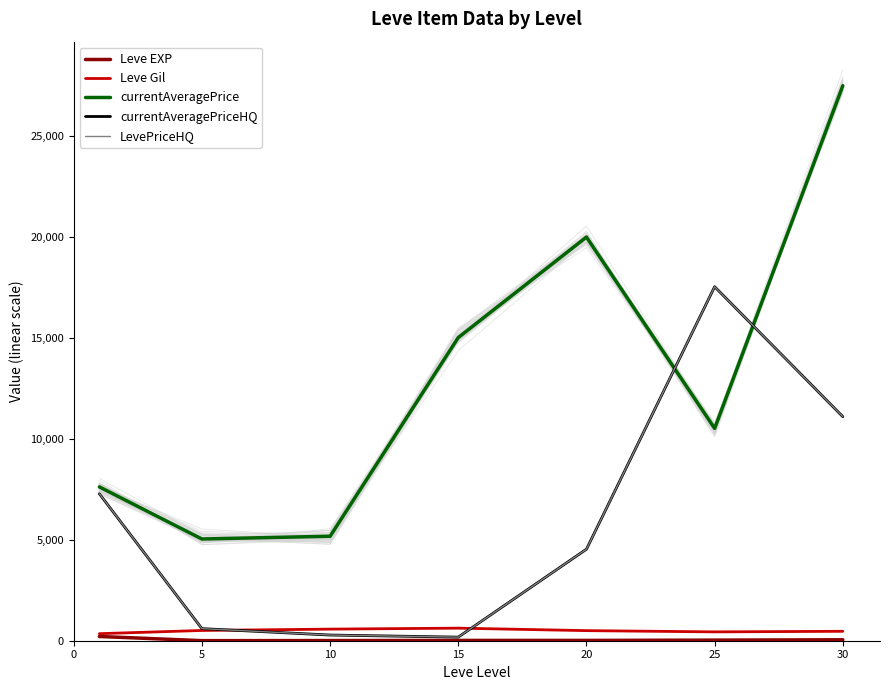

Rank the series at 0 from highest to lowest value.

currentAveragePrice, currentAveragePriceHQ, LevePriceHQ, Leve Gil, Leve EXP